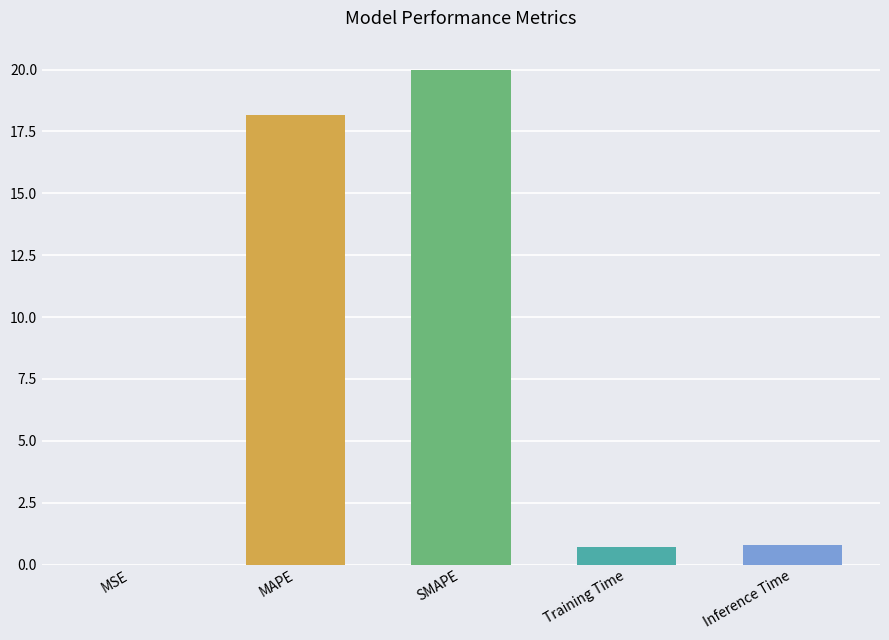

What is the sum of the values at Inference Time and SMAPE?

20.8